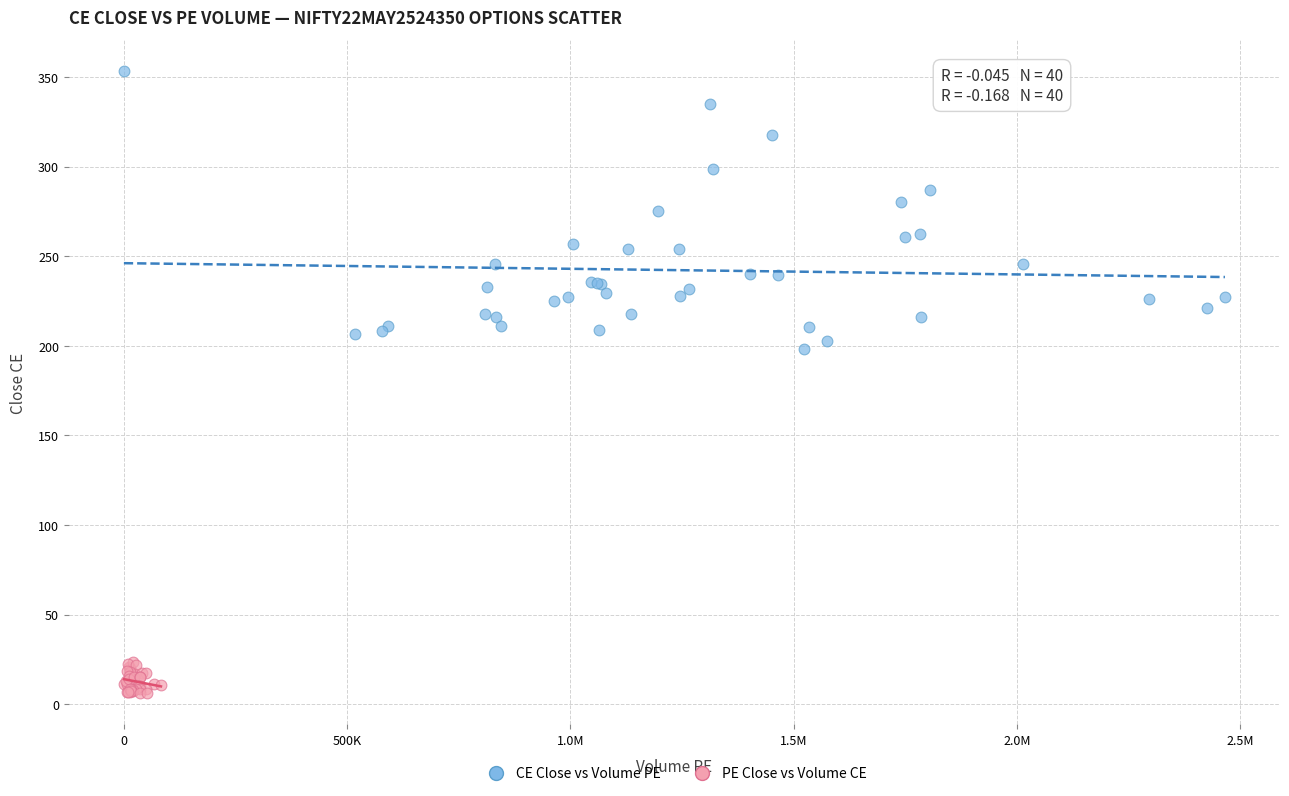

Which series contains the highest Y value?

CE Close vs Volume PE